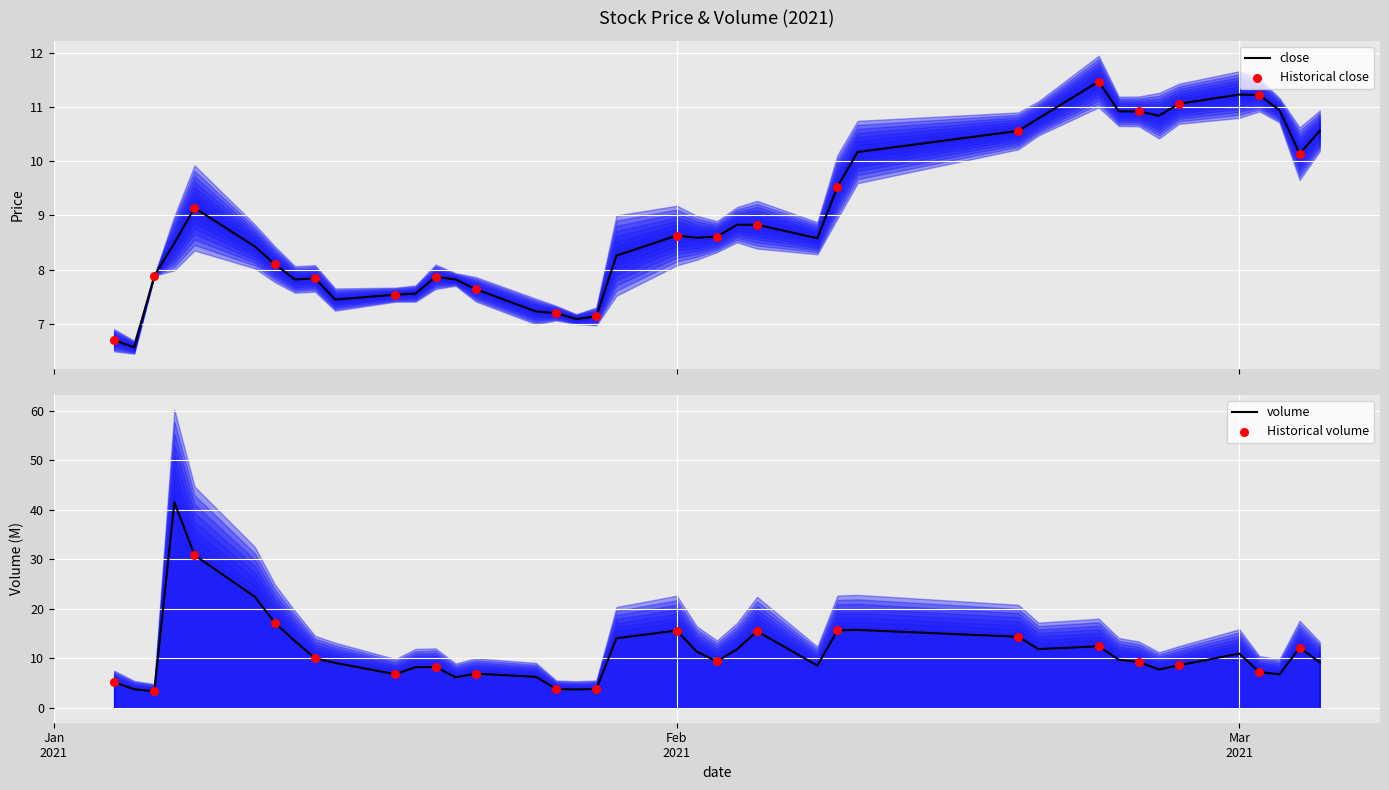

Which series contains the highest Y value?

volume